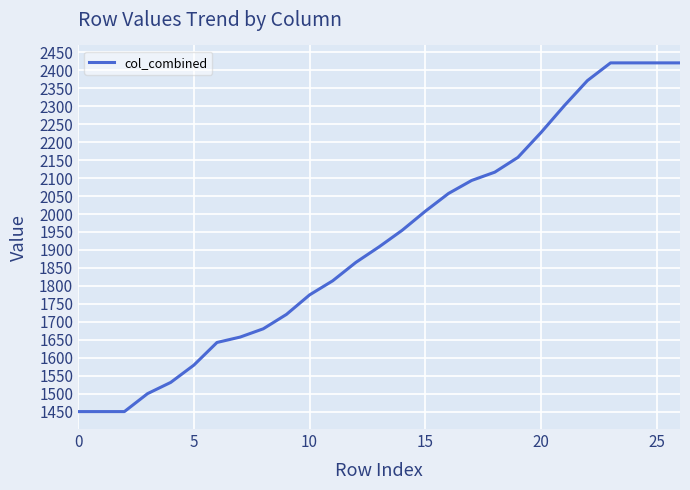

What is the greatest value displayed?

2420.8